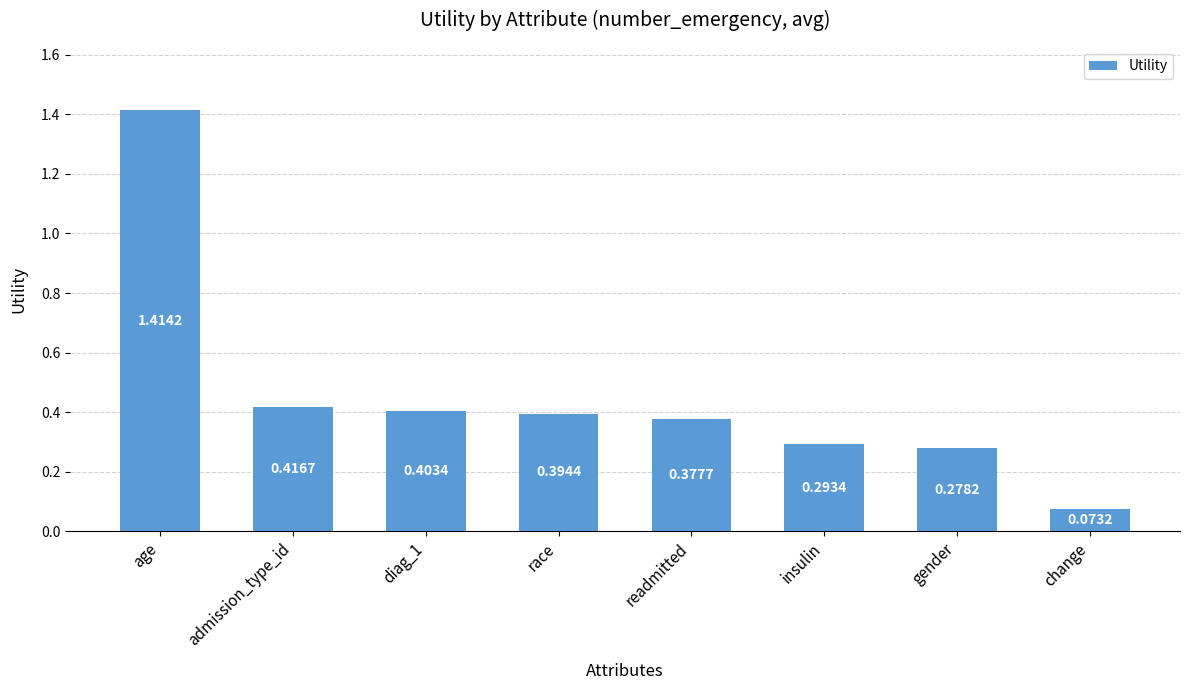

What is the difference between the maximum and second lowest values?

1.1